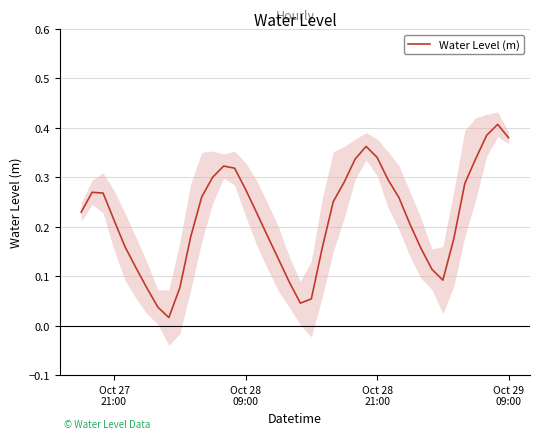

How many lines are shown in the chart?

1